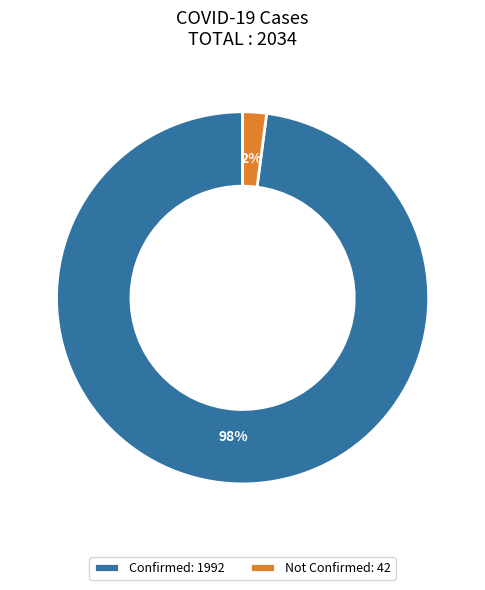

Between Not Confirmed: 42 and Confirmed: 1992, which is larger?

Confirmed: 1992